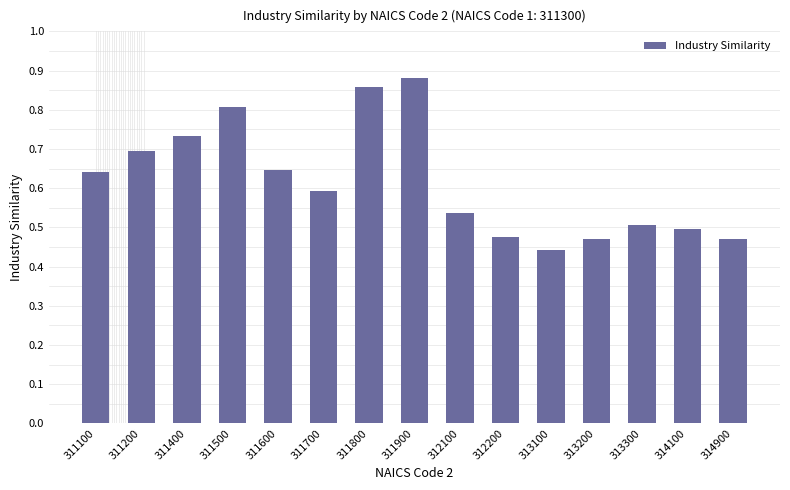

The value at 314100 is 0.1. True or false?

False